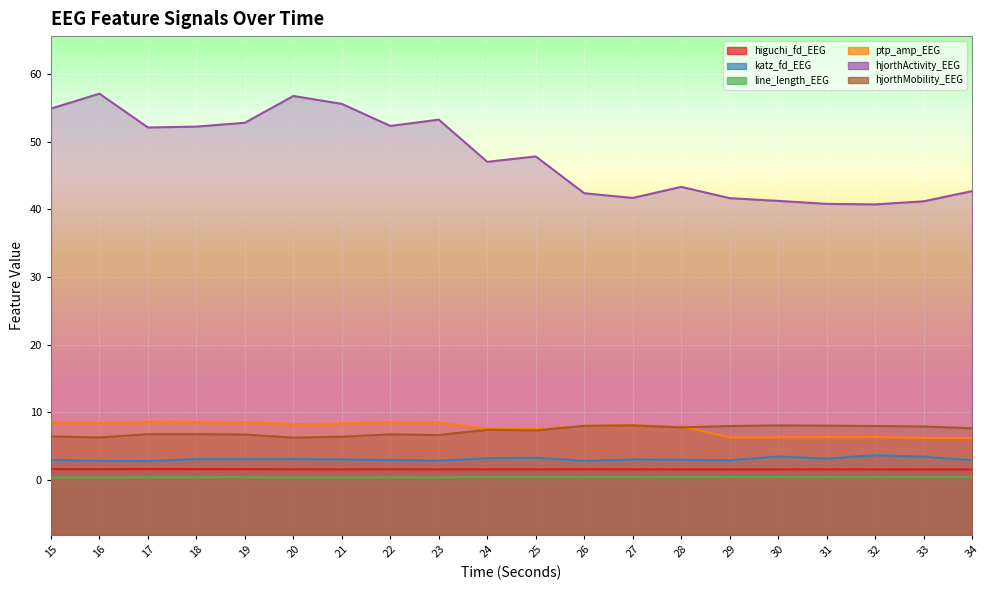

Reading left to right, transcribe all the data shown in this chart.

higuchi_fd_EEG: 1.6	1.6	1.6	1.6	1.6	1.6	1.6	1.6	1.6	1.6	1.6	1.6	1.5	1.5	1.5	1.5	1.6	1.5	1.5	1.5
katz_fd_EEG: 3.0	2.8	2.8	3.1	3.1	3.1	3.0	2.9	2.8	3.2	3.3	2.8	3.0	3.0	2.9	3.5	3.1	3.6	3.4	2.9
line_length_EEG: 0.4	0.4	0.4	0.4	0.4	0.4	0.4	0.4	0.4	0.4	0.4	0.4	0.4	0.4	0.4	0.4	0.4	0.4	0.4	0.4
ptp_amp_EEG: 8.6	8.4	8.6	8.6	8.5	8.2	8.3	8.6	8.5	7.6	7.5	8.0	8.1	7.9	6.3	6.3	6.3	6.3	6.2	6.2
hjorthActivity_EEG: 54.9	57.1	52.1	52.3	52.8	56.8	55.6	52.4	53.3	47.0	47.8	42.4	41.7	43.3	41.7	41.3	40.8	40.7	41.2	42.7
hjorthMobility_EEG: 6.4	6.3	6.8	6.8	6.7	6.2	6.4	6.7	6.6	7.4	7.3	8.0	8.1	7.8	8.0	8.0	8.0	8.0	7.9	7.6